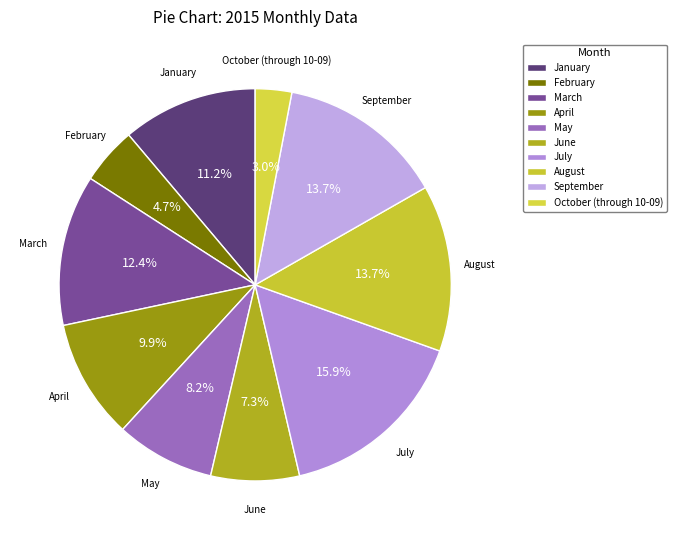

To the nearest percent, what is the difference between the August and July slice percentages?

2%